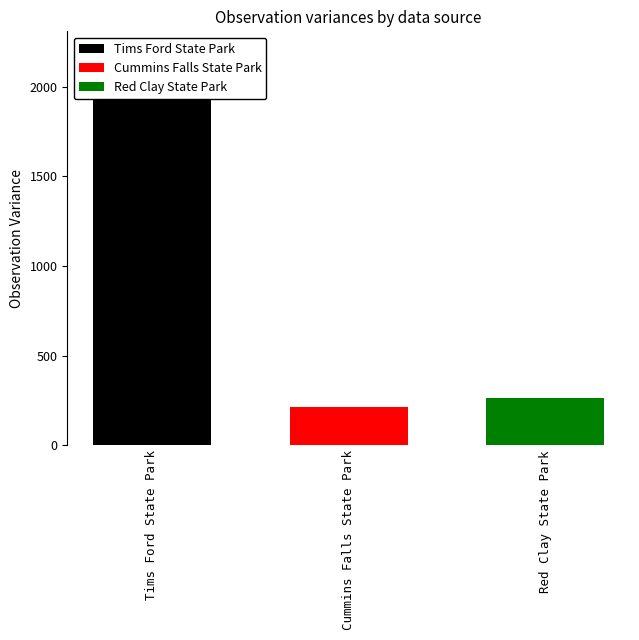

Rank the categories by value from highest to lowest.

Tims Ford State Park, Red Clay State Park, Cummins Falls State Park